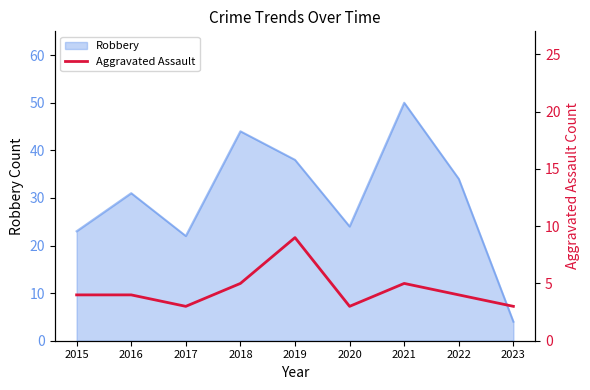

What is the highest value of the Robbery series?

50